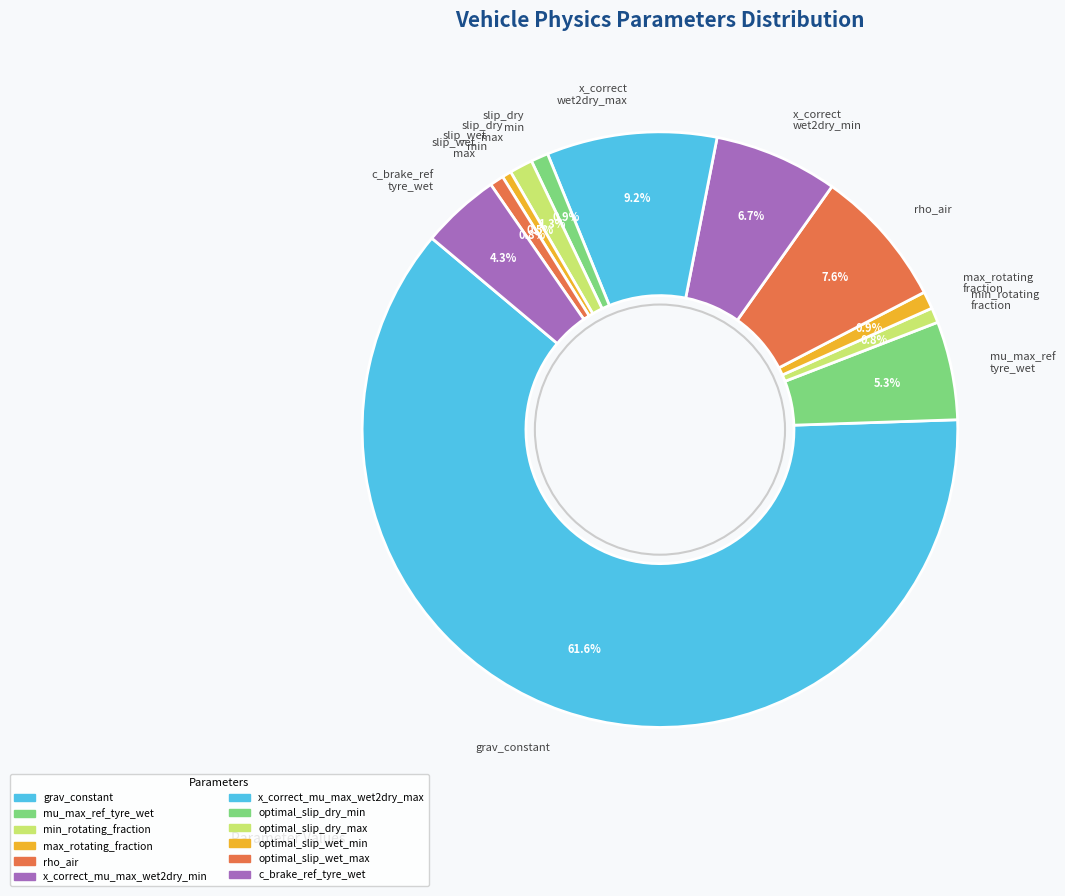

What is the largest slice in the pie chart?

grav_constant